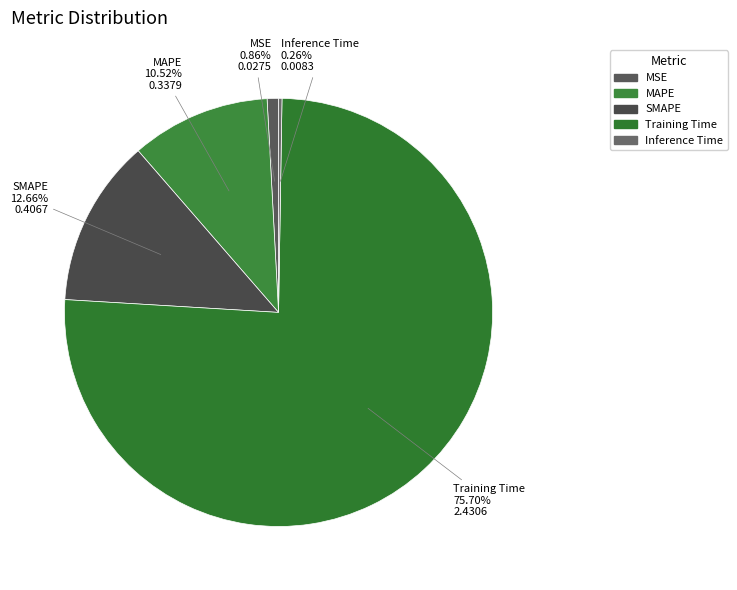

What percentage is the SMAPE slice, to the nearest percent?

13%